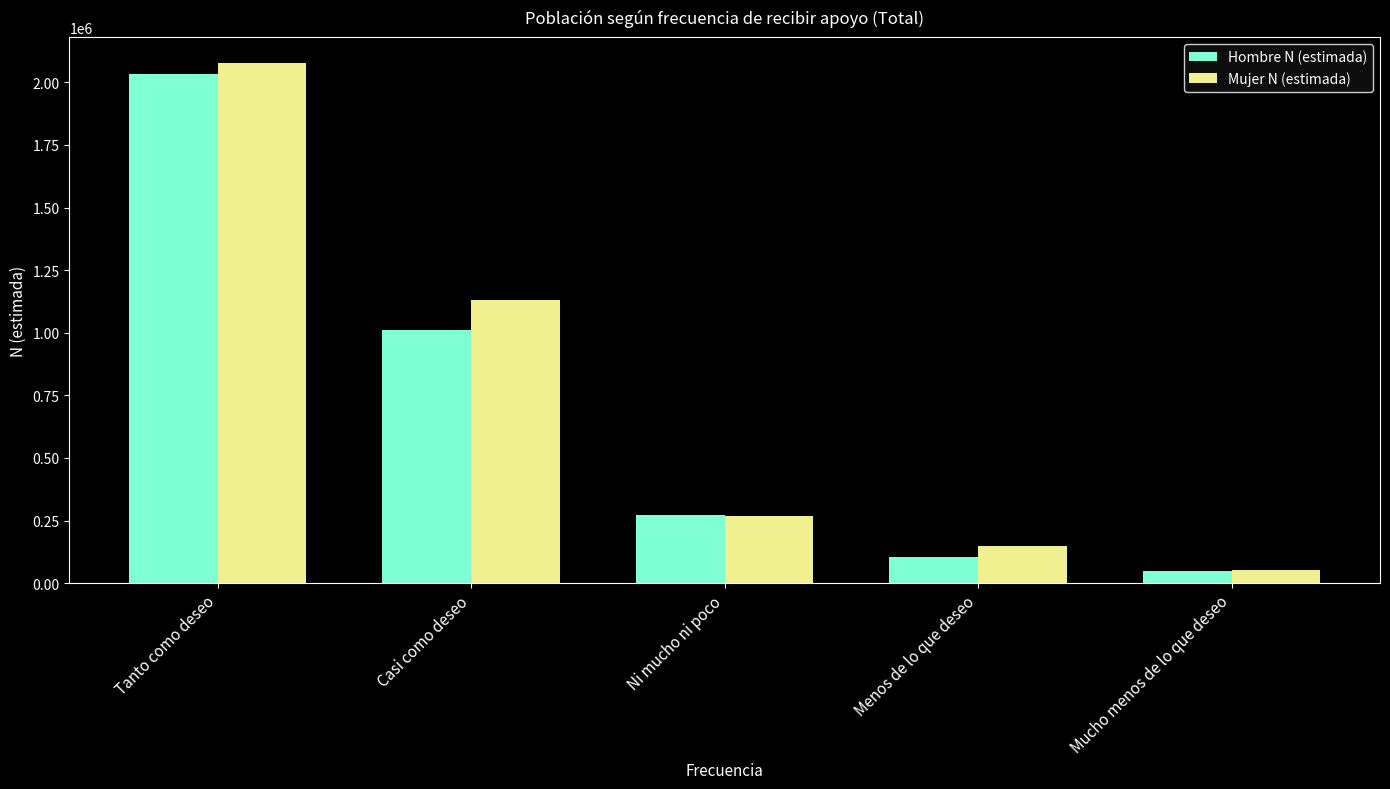

Where does the Mujer N (estimada) series first go above 269488?

Tanto como deseo